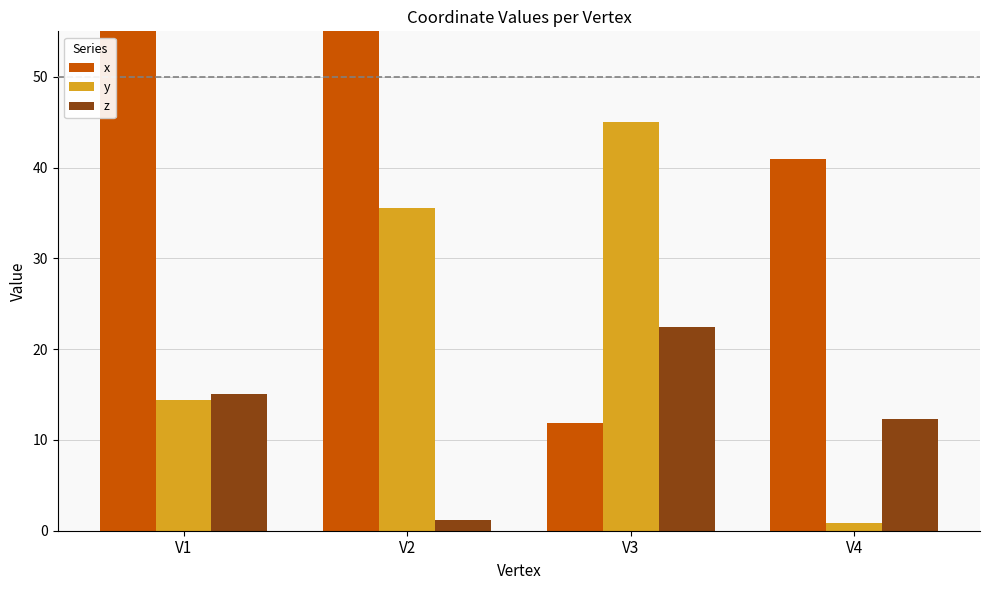

Which series has the largest total across all categories?

x